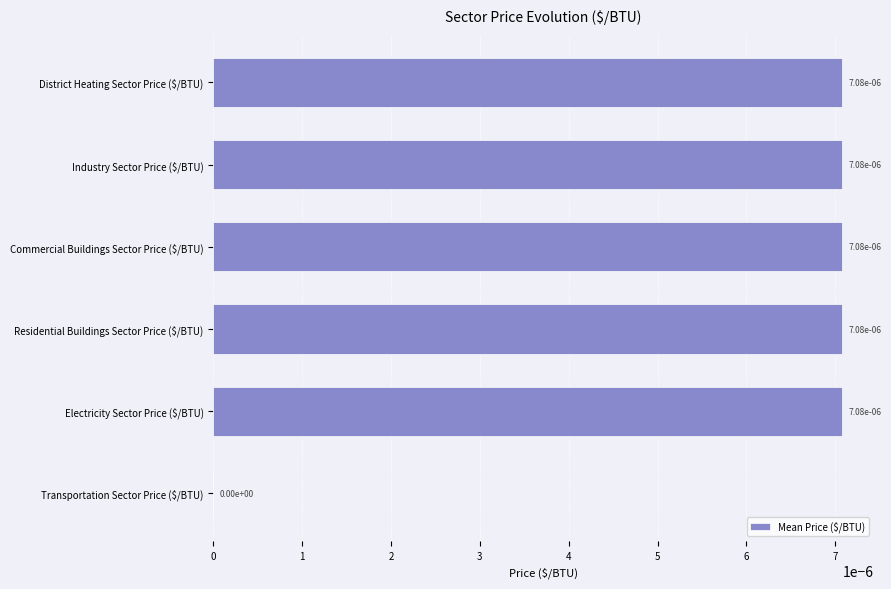

How many distinct data groups are displayed?

1